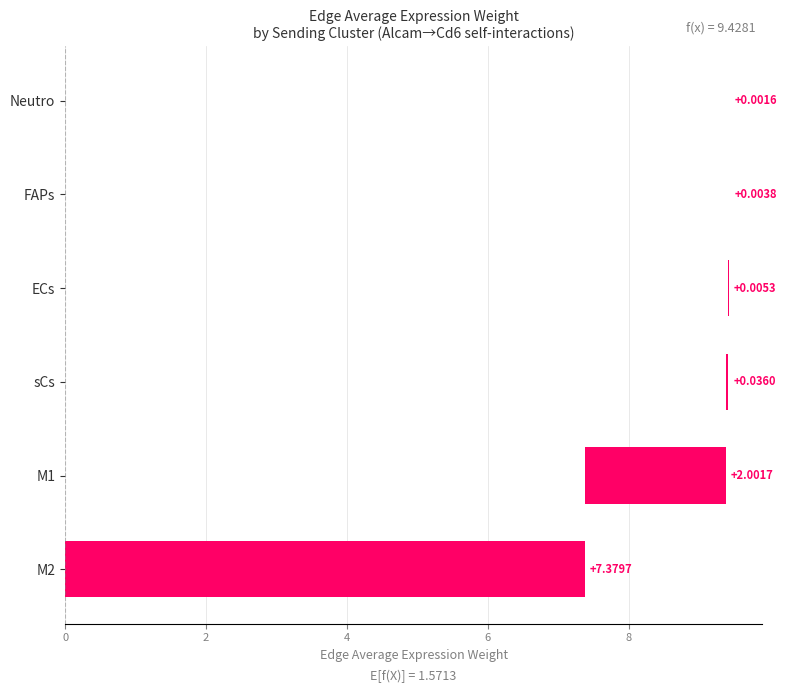

What is the average value?

1.6